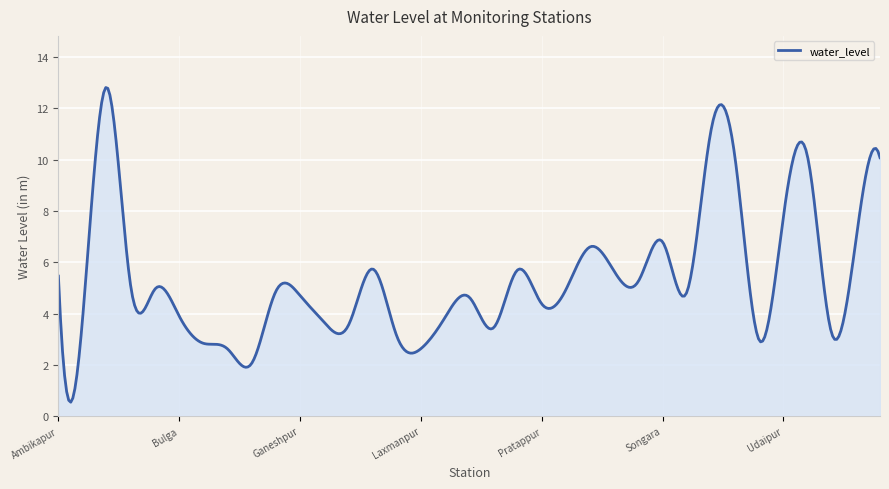

What is the difference between the maximum and minimum values?

12.3